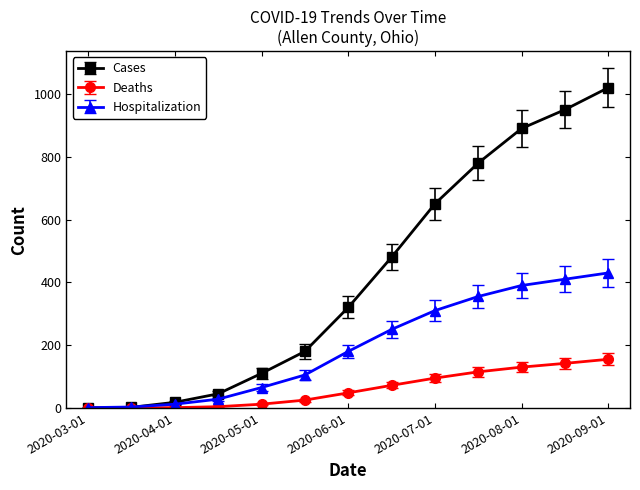

At how many categories does at least one series exceed 747?

4